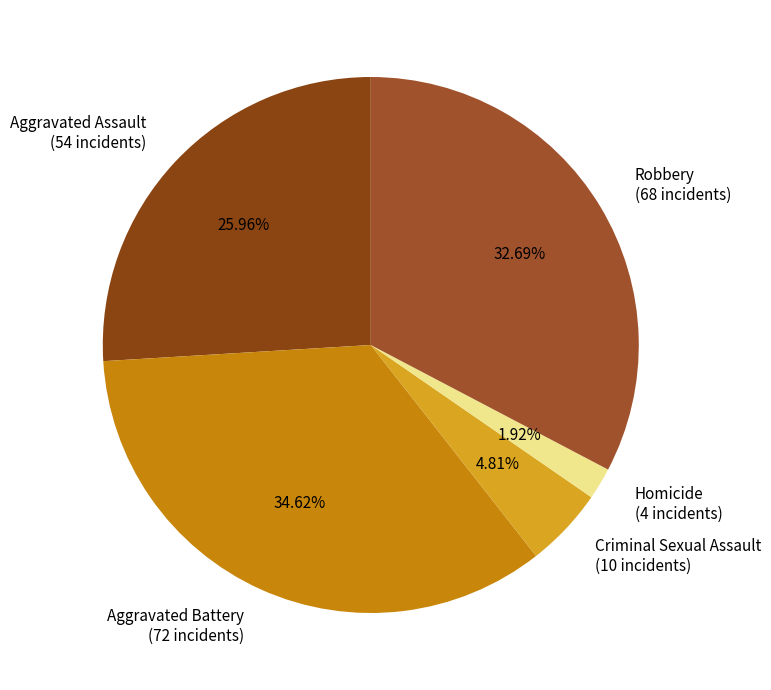

How many slices are in this pie chart?

5